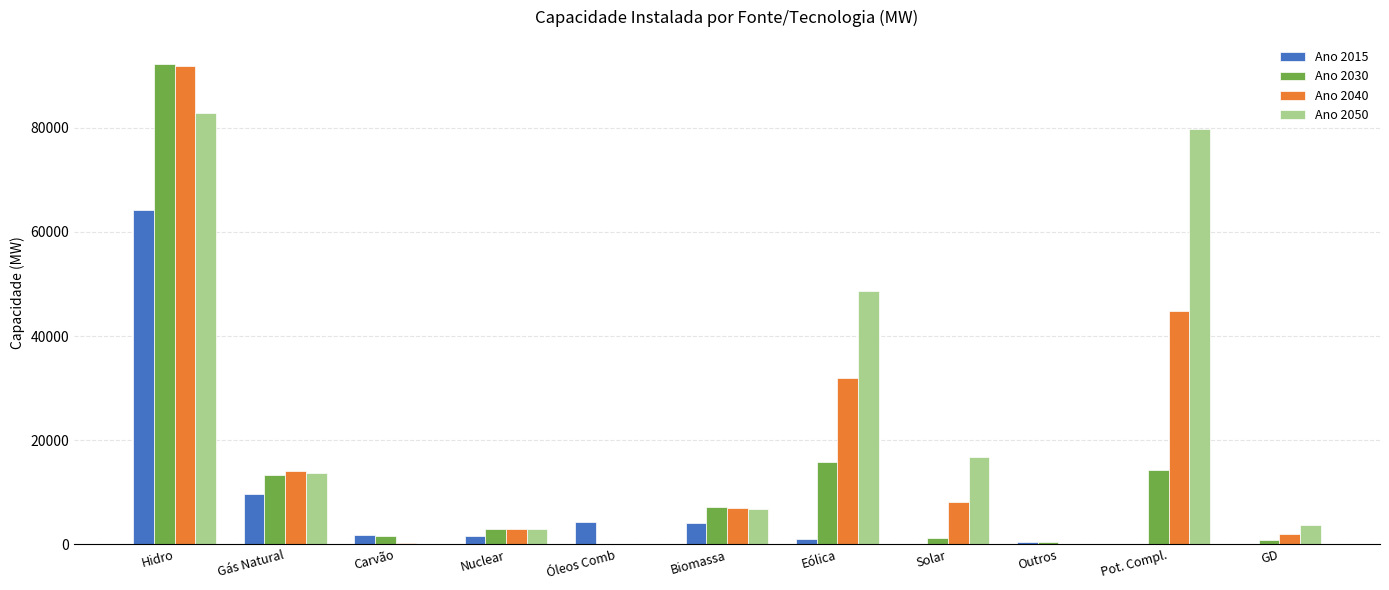

At which category is the sum across all series the highest?

Hidro